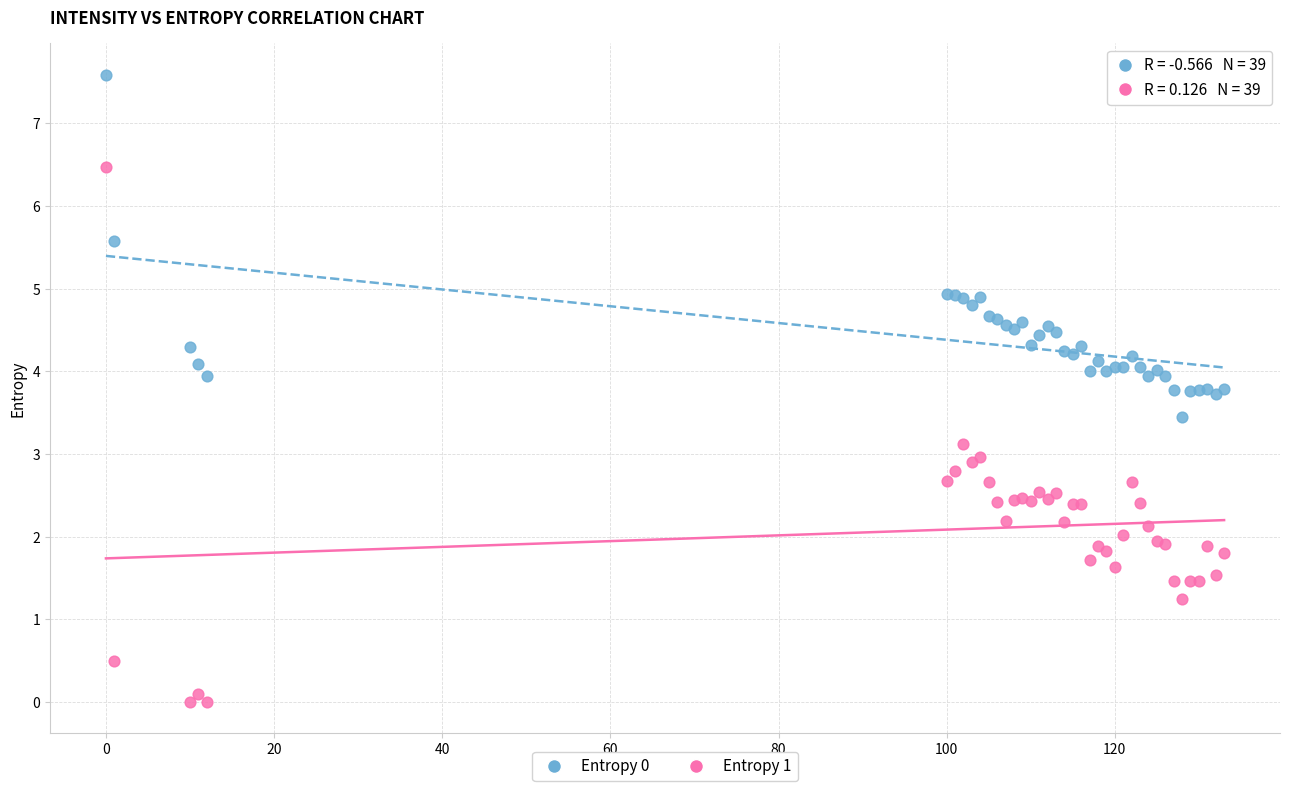

Which series reaches the minimum Y coordinate?

Entropy 1